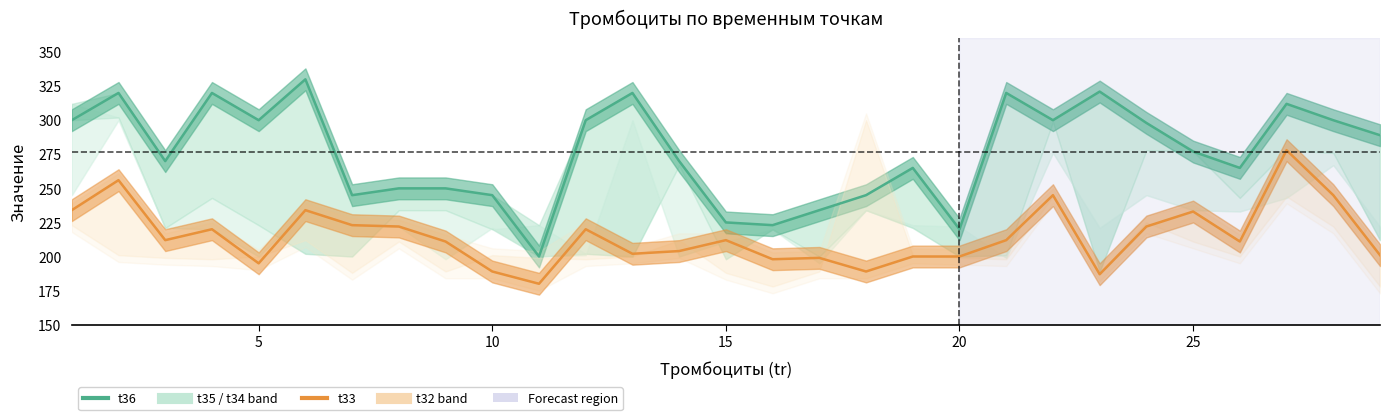

True or false: t33 has a value of 336 at 5.

False